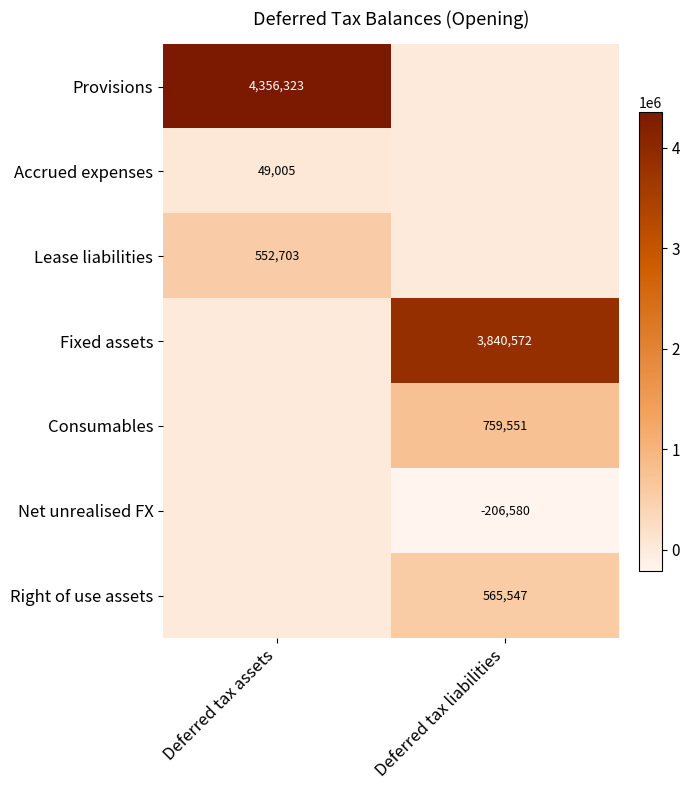

The value of Accrued expenses at Deferred tax assets is 64641. True or false?

False